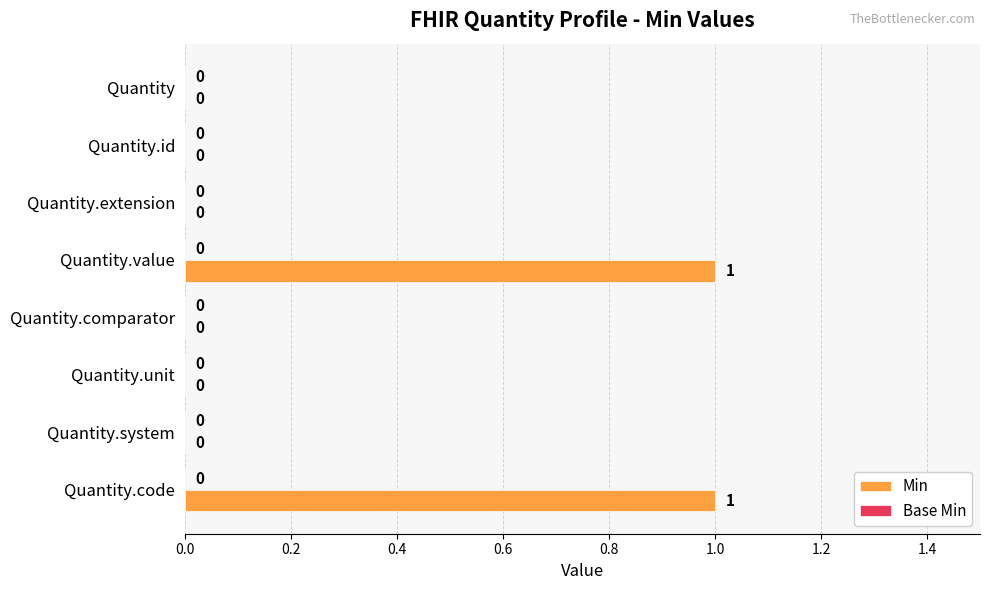

Approximately how many times larger is the value at Quantity.value compared to Quantity.code?

1.0